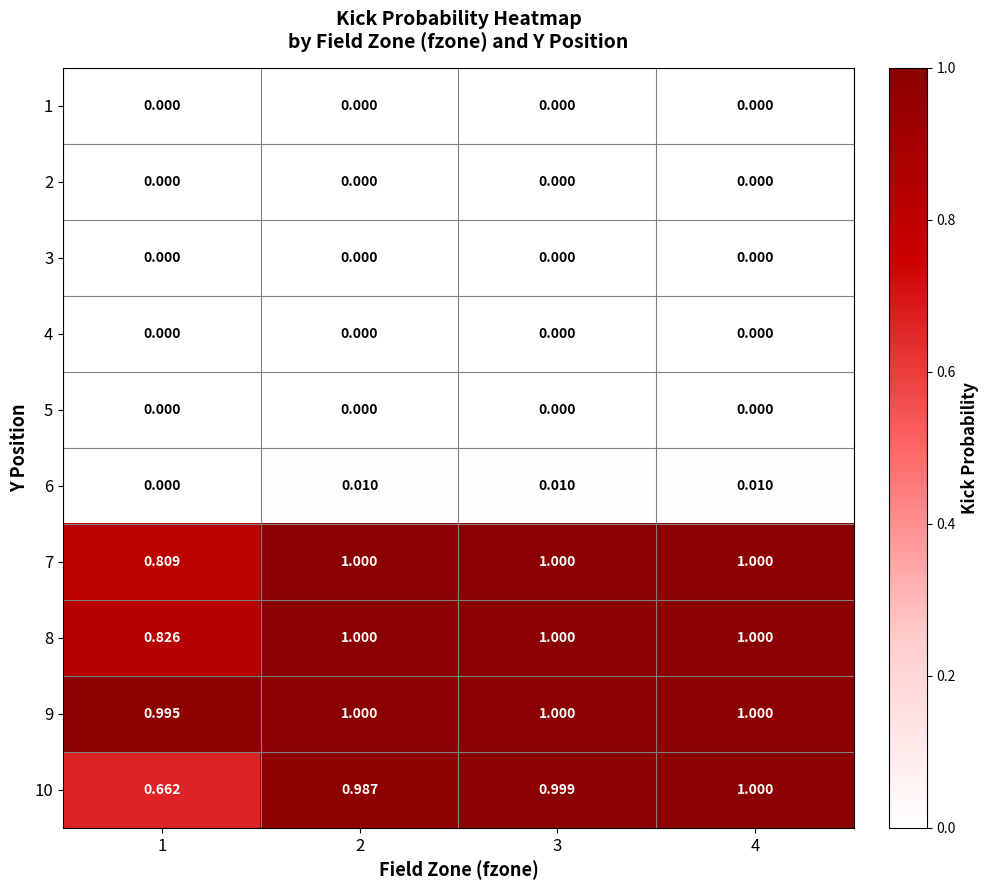

Which series has the largest total across all categories?

9